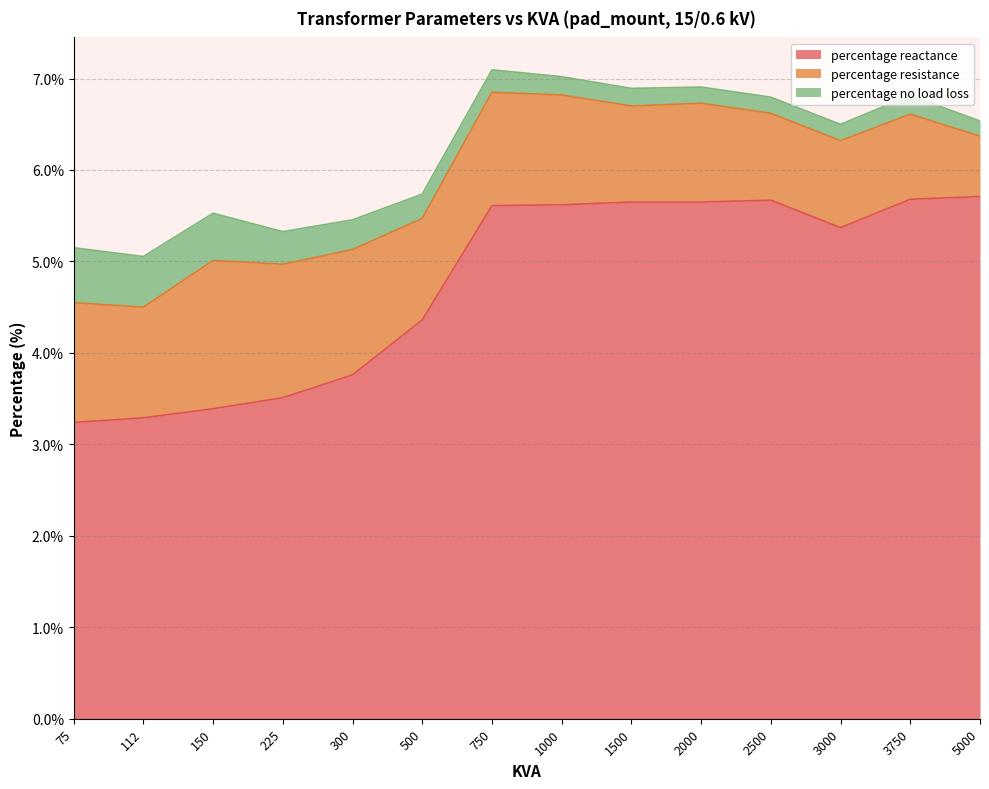

How many lines are shown in the chart?

3